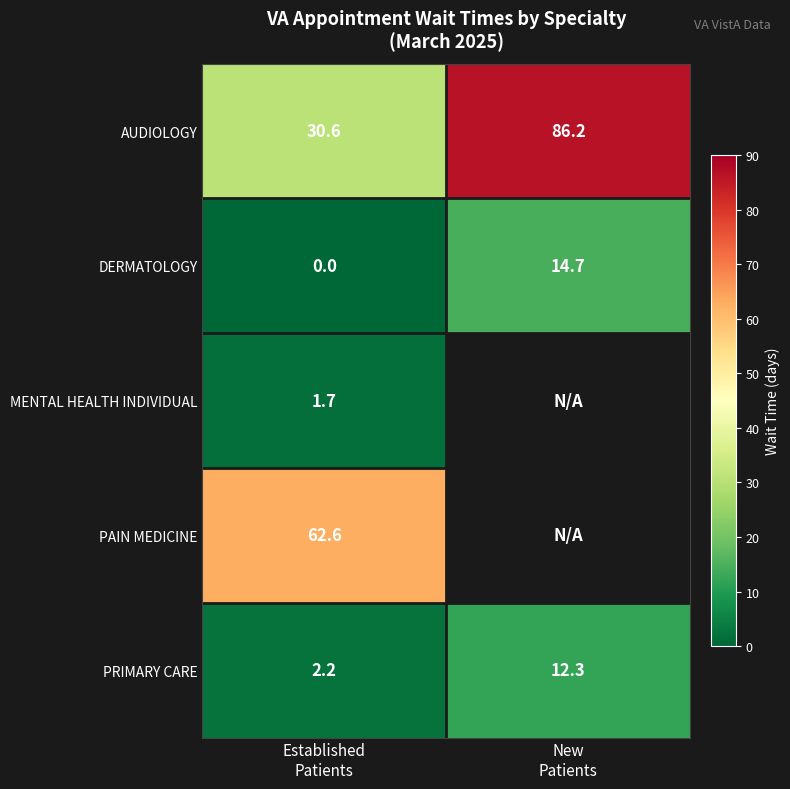

What is the maximum value for PRIMARY CARE?

12.3